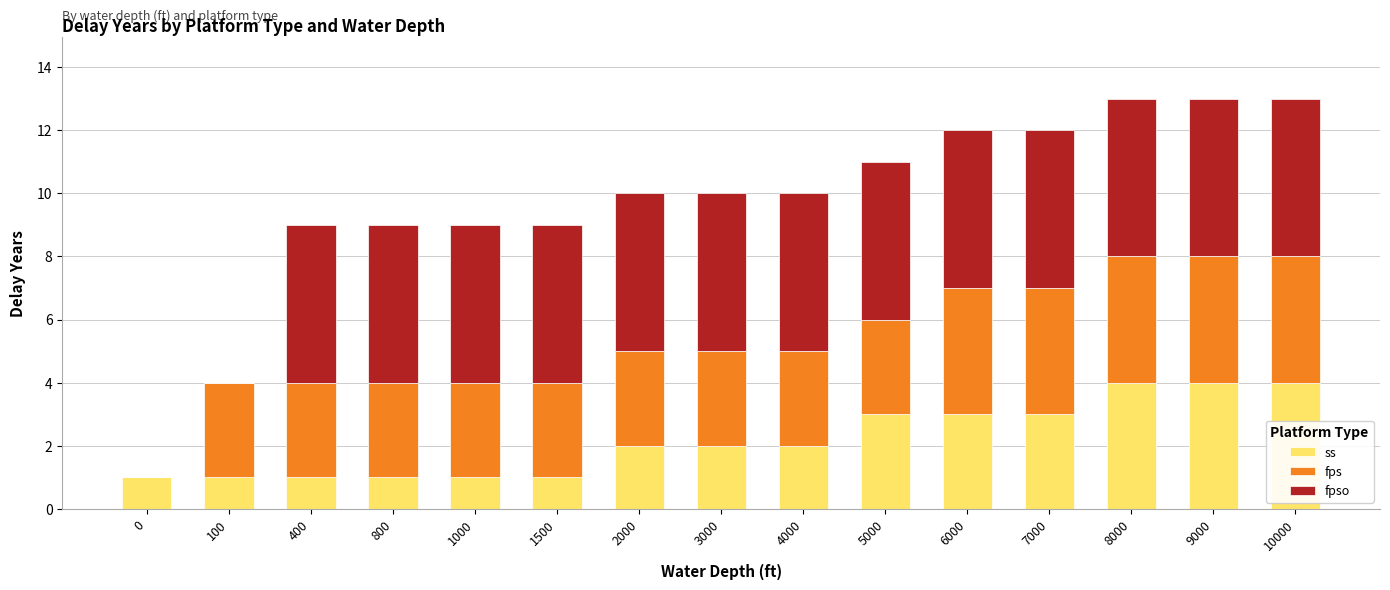

Is it true that ss equals 1 at 0?

True